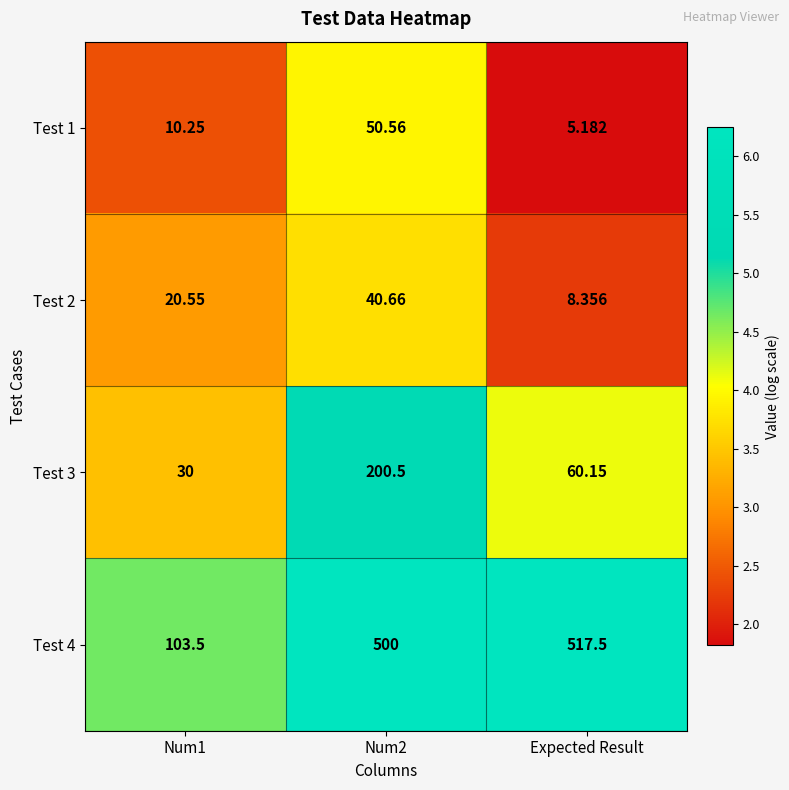

Is the value of Test 1 at Num1 greater than the value of Test 4 at Num1?

No